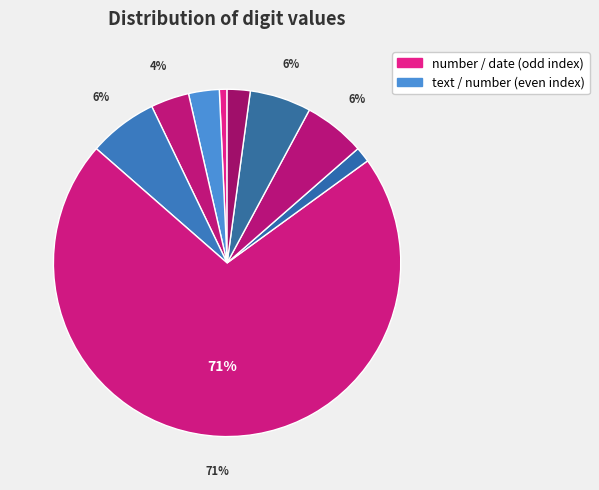

Count the number of slices in the pie.

9